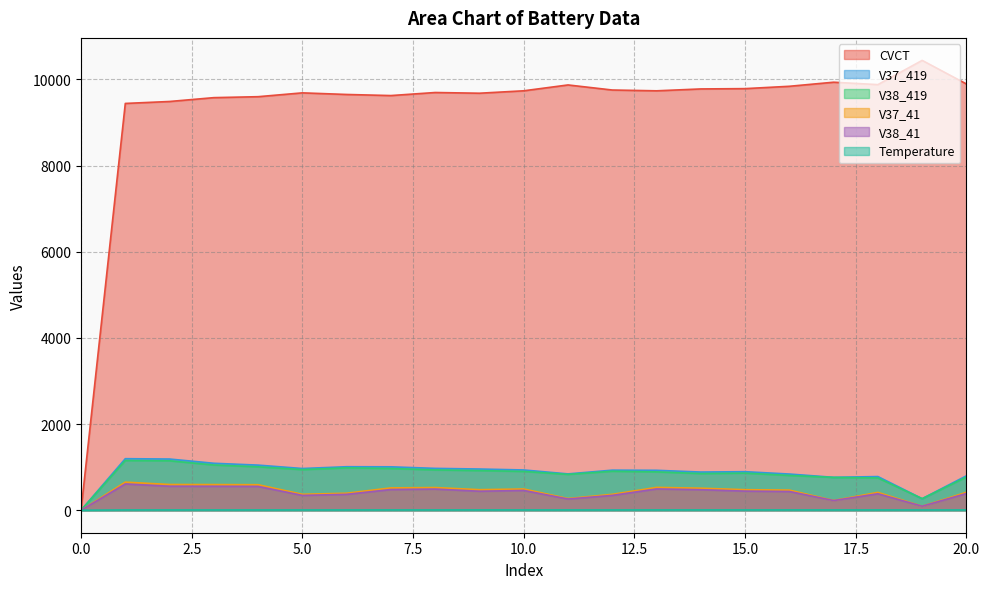

What is the difference between the maximum and second lowest values in the V37_41 series?

559.0